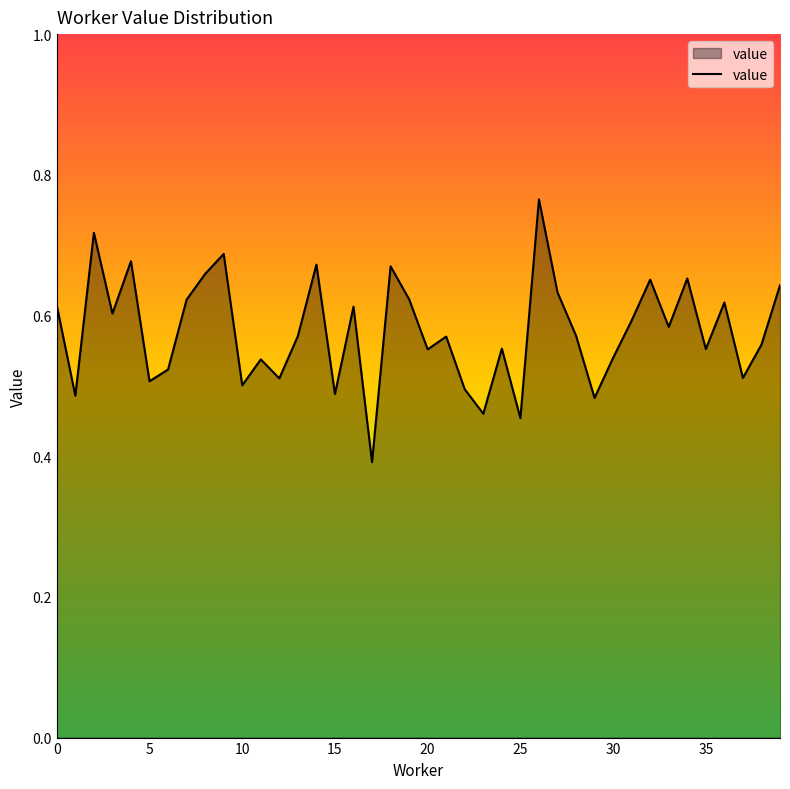

What is the difference between the maximum and minimum values?

0.4